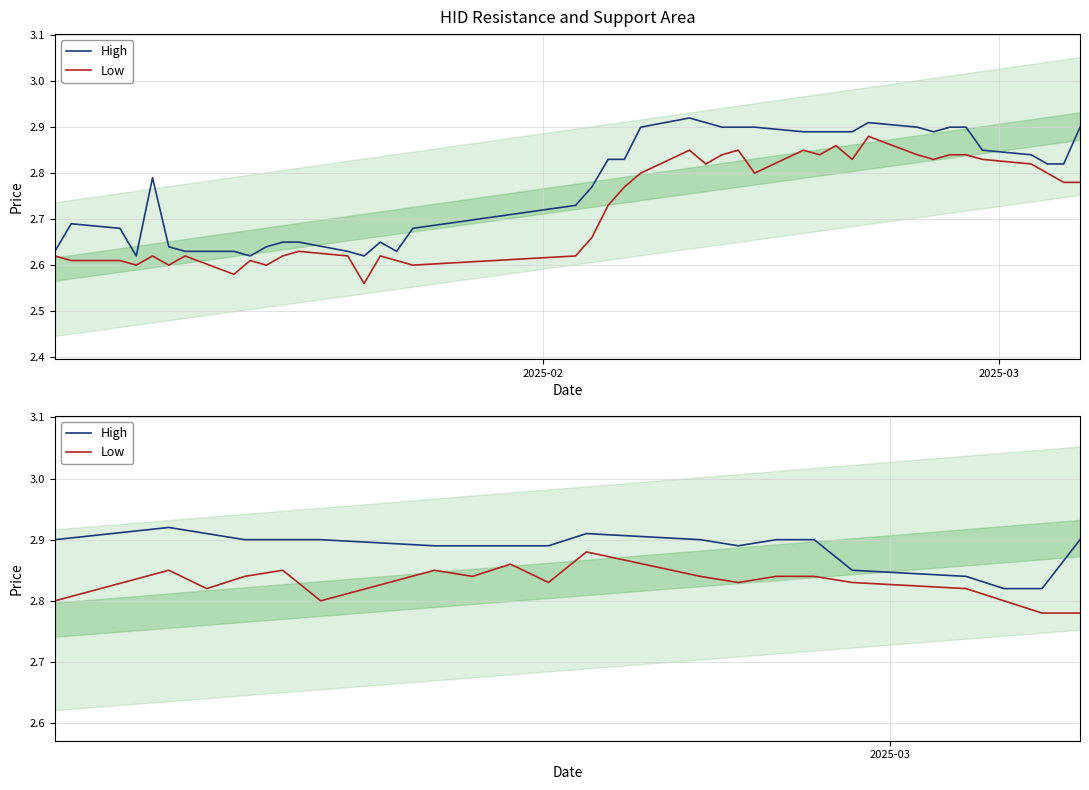

Which series has the largest range (max minus min)?

High